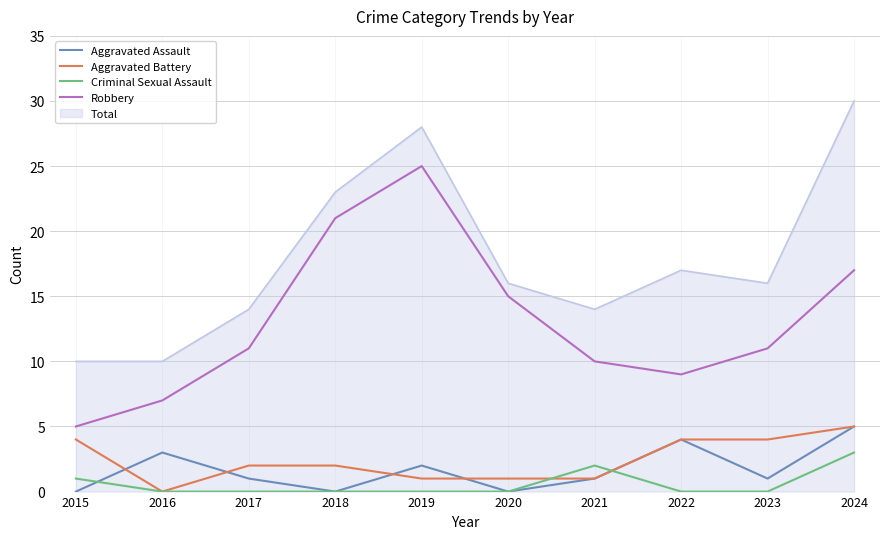

What is the difference between the highest and lowest values at 2020?

16